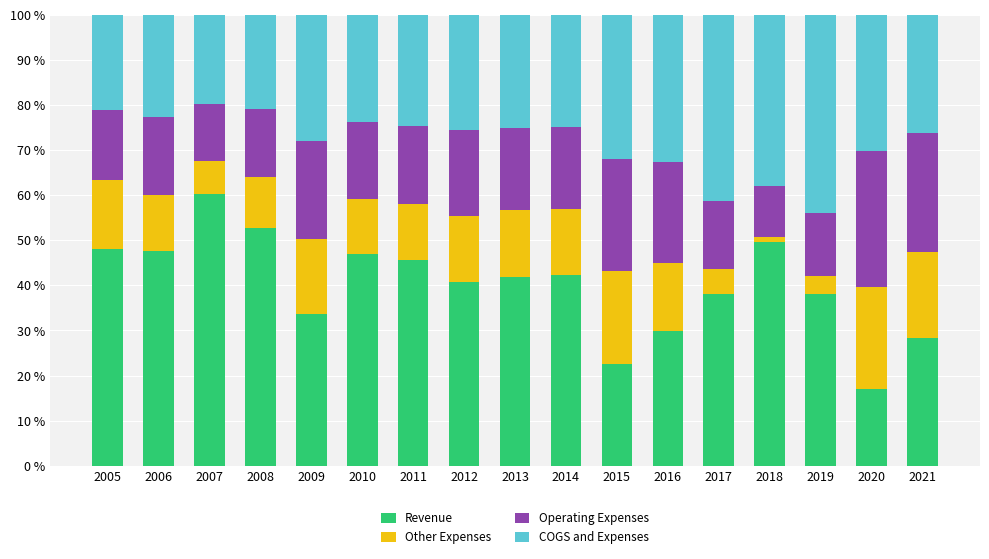

What is the lowest value of the Revenue series?

17.0